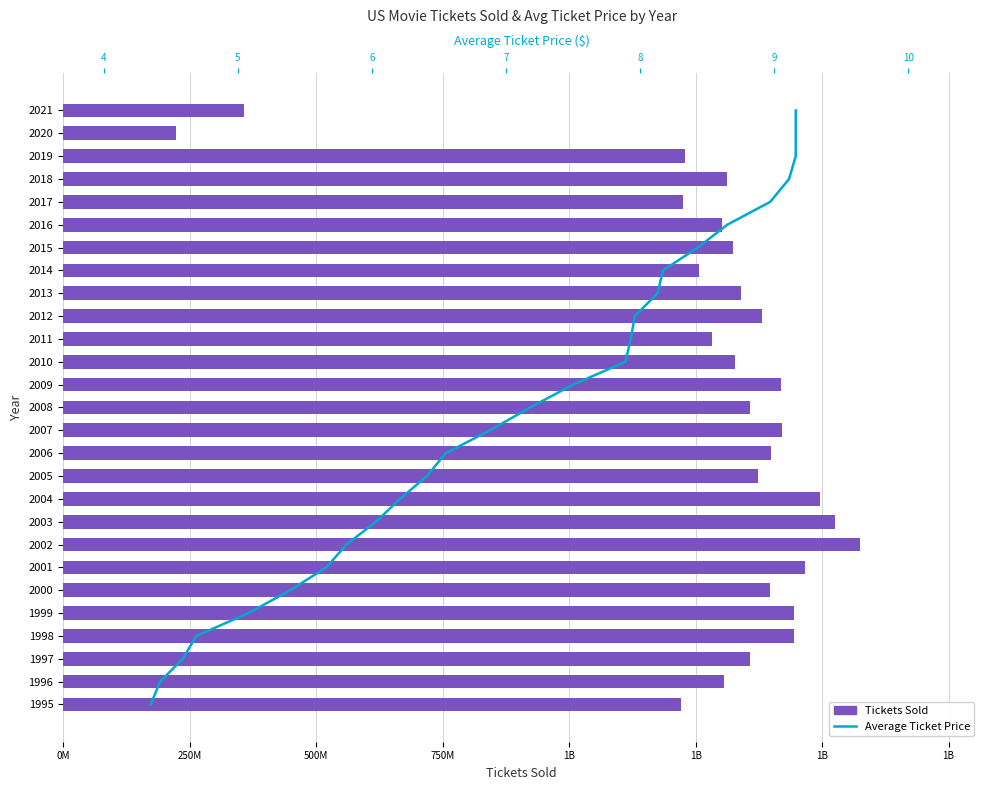

How many distinct data groups are displayed?

2